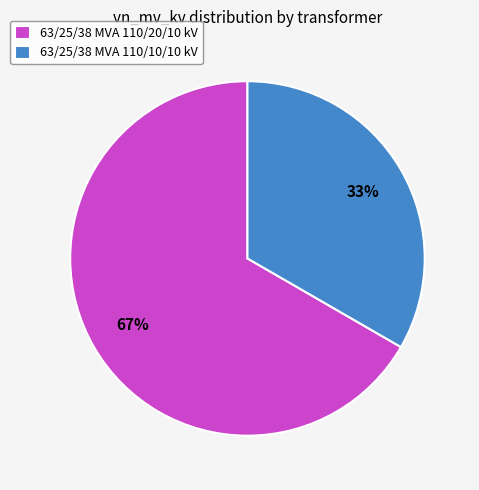

Combined, do 63/25/38 MVA 110/20/10 kV and 63/25/38 MVA 110/10/10 kV account for over 50%?

Yes